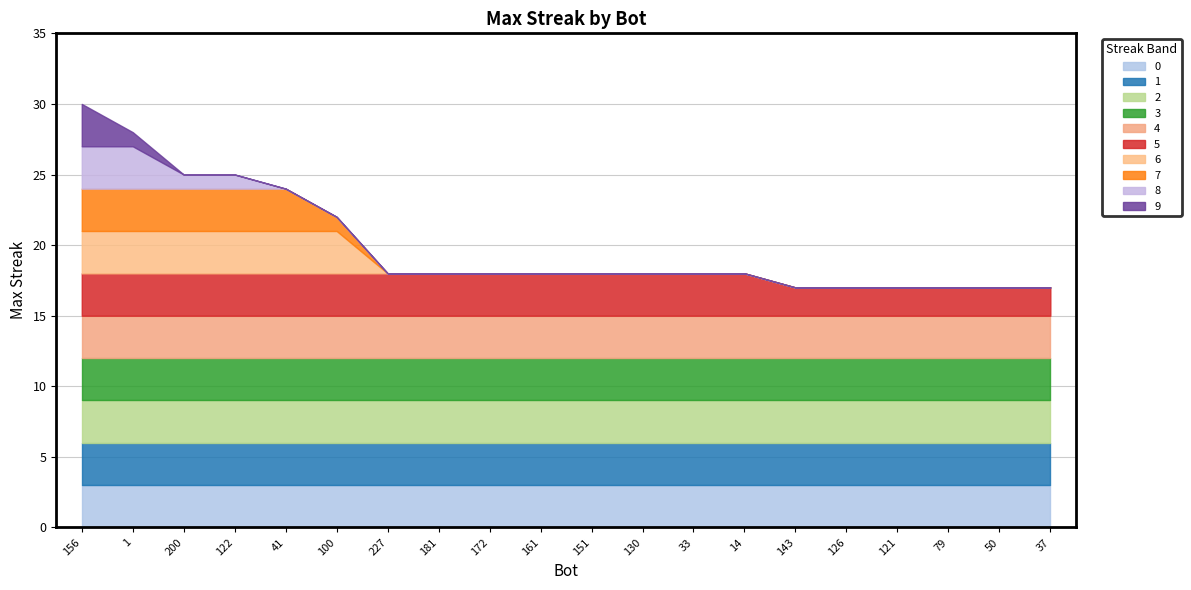

List the labels in order of value, smallest first.

143, 126, 121, 79, 50, 37, 227, 181, 172, 161, 151, 130, 33, 14, 100, 41, 200, 122, 1, 156